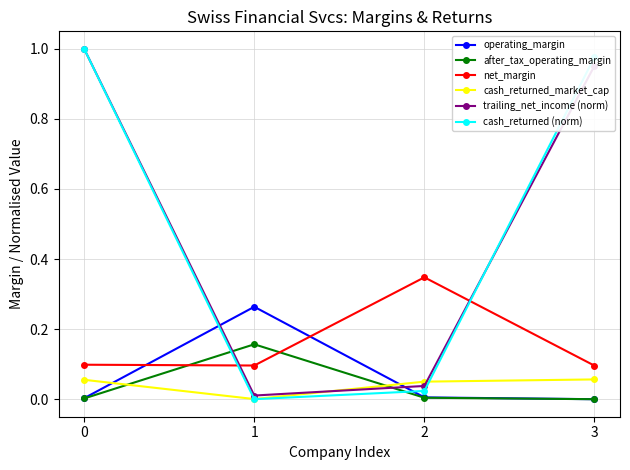

True or false: trailing_net_income (norm) has more than 0 interior local peaks.

False